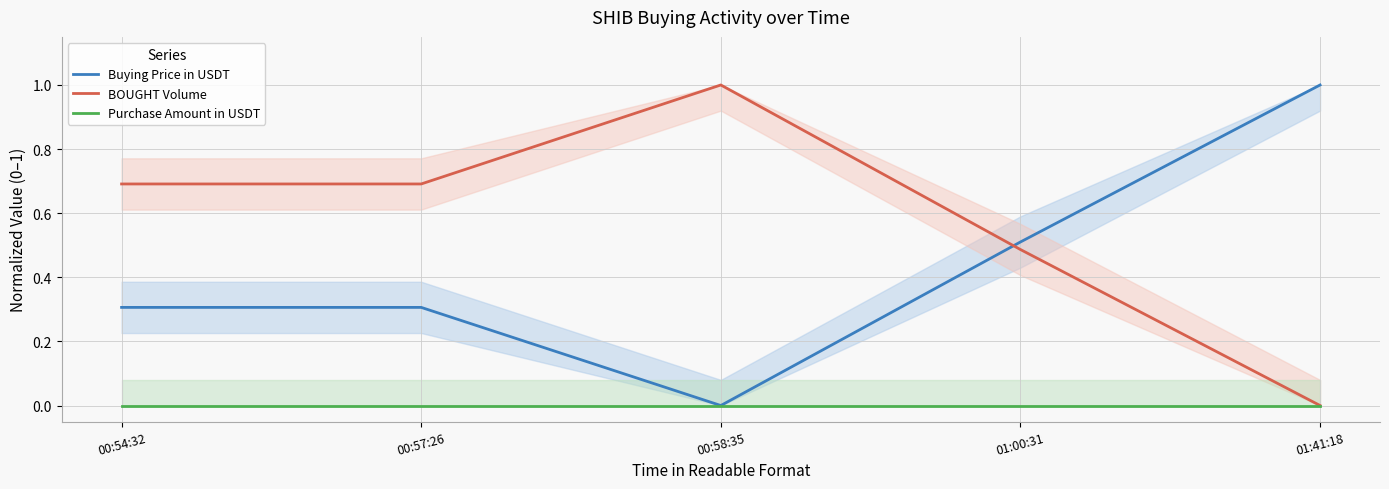

What is the label of the 4th point from the left?

01:00:31